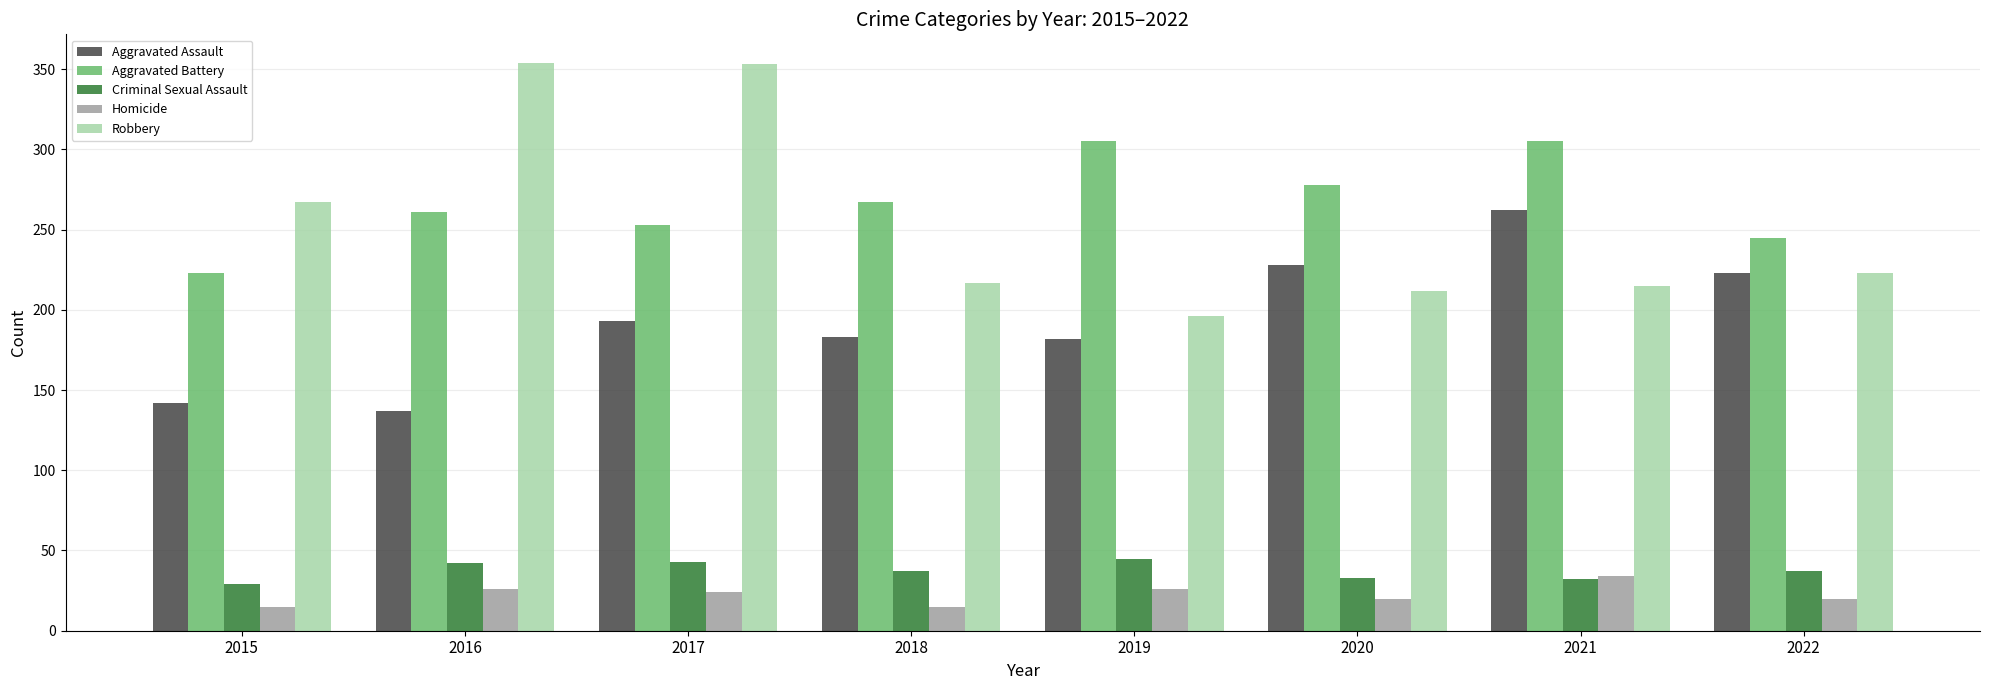

Which series has the largest total across all categories?

Aggravated Battery